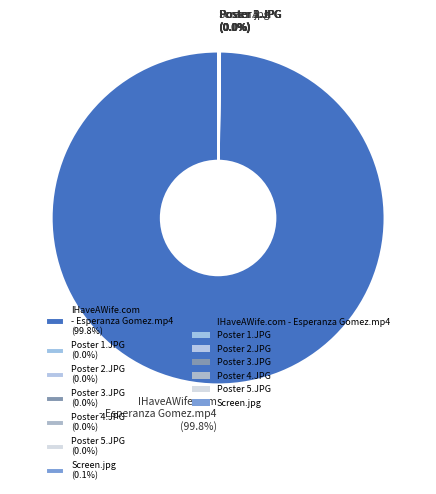

Does IHaveAWife.com - Esperanza Gomez.mp4 (99.8%) account for over 50% of the chart?

Yes